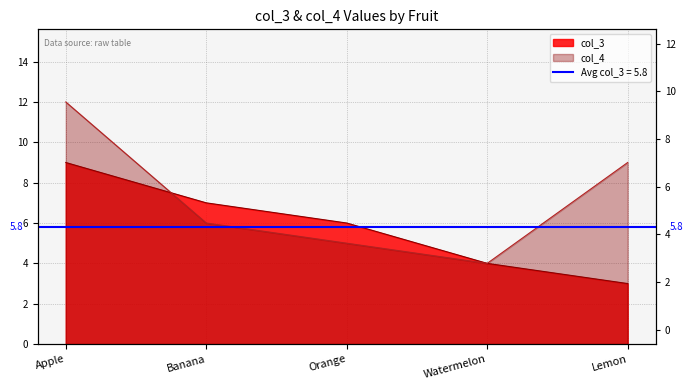

What value does the col_4 series have at Apple?

12